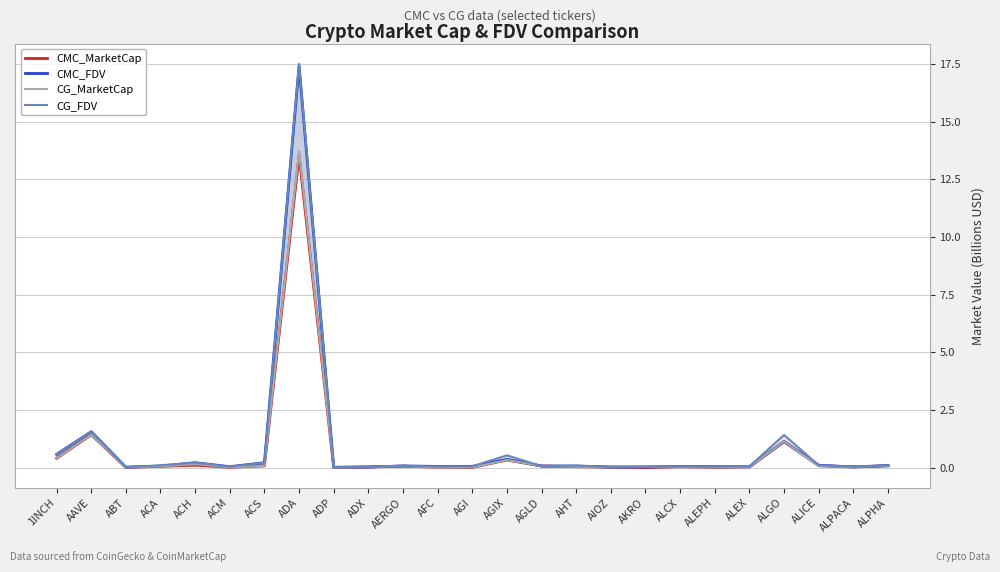

Where is the first local maximum for CMC_FDV?

AAVE